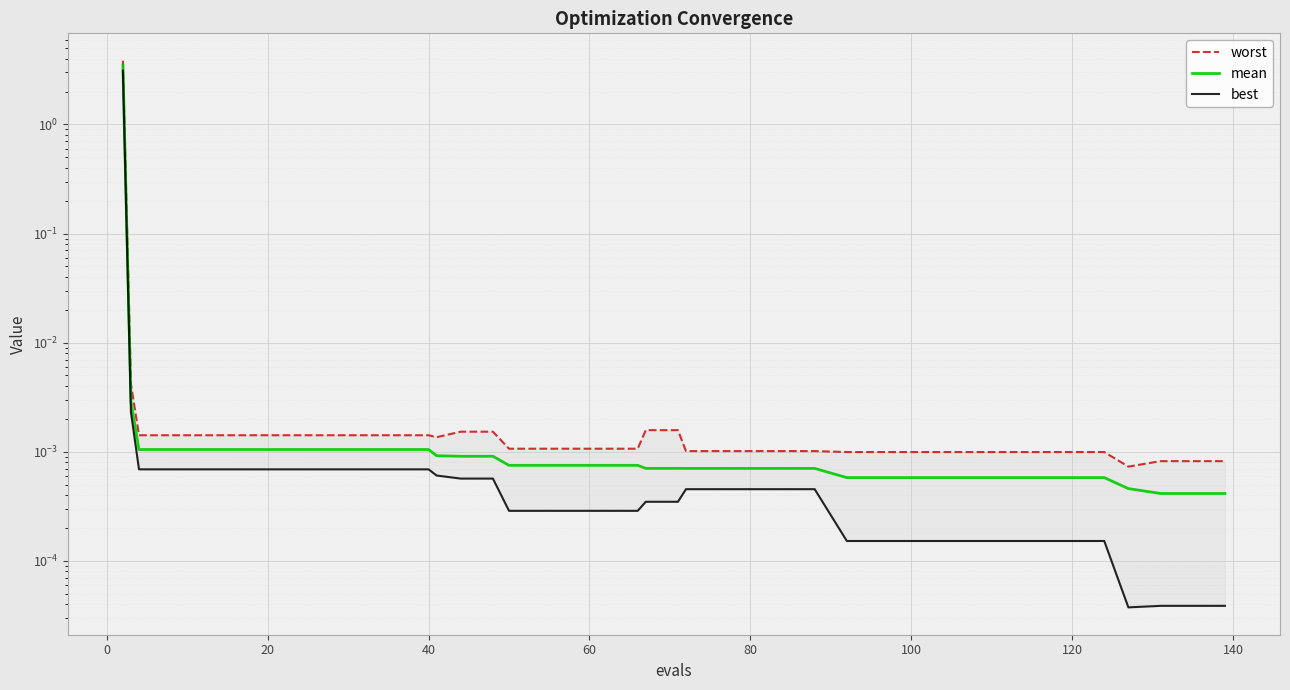

How many interior local valleys does the best series have?

1